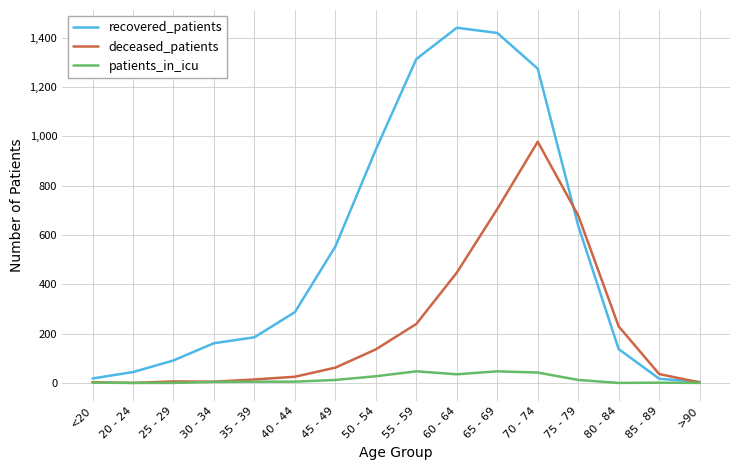

Between 50 - 54 and 55 - 59, which series saw the biggest shift?

recovered_patients